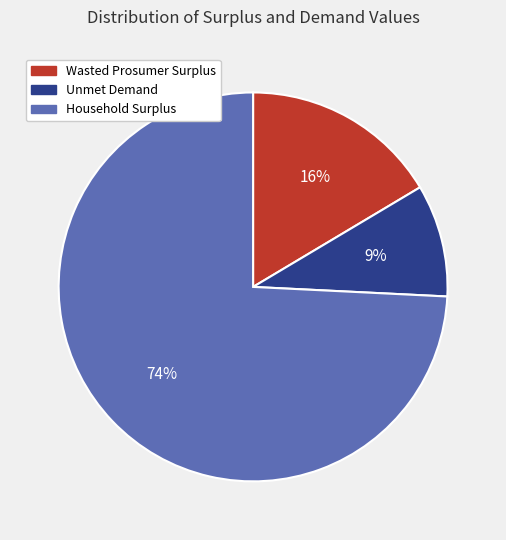

What is the largest slice in the pie chart?

Household Surplus